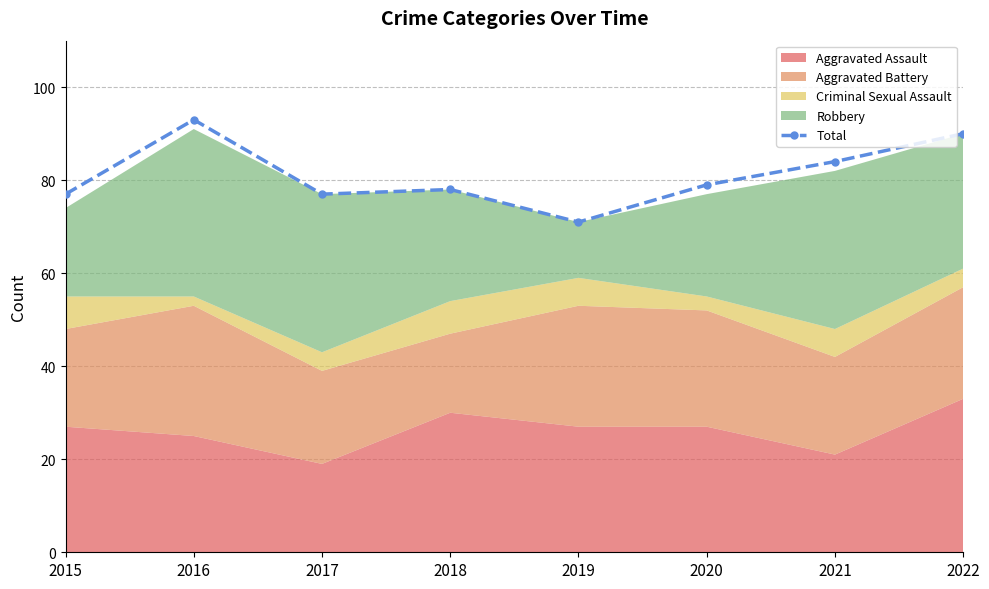

What is the maximum value shown in the chart?

93